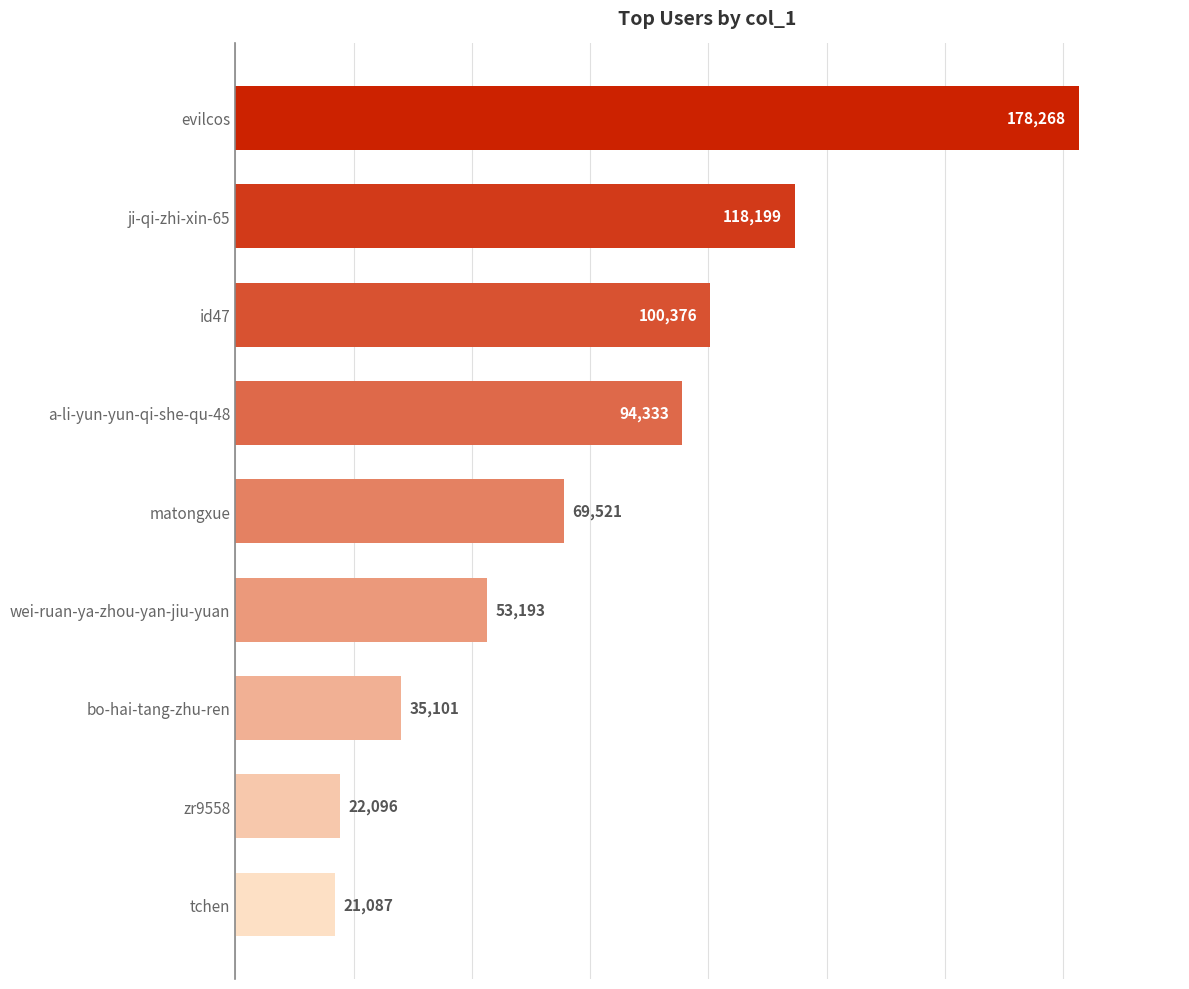

Rank the categories by value from highest to lowest.

evilcos, ji-qi-zhi-xin-65, id47, a-li-yun-yun-qi-she-qu-48, matongxue, wei-ruan-ya-zhou-yan-jiu-yuan, bo-hai-tang-zhu-ren, zr9558, tchen